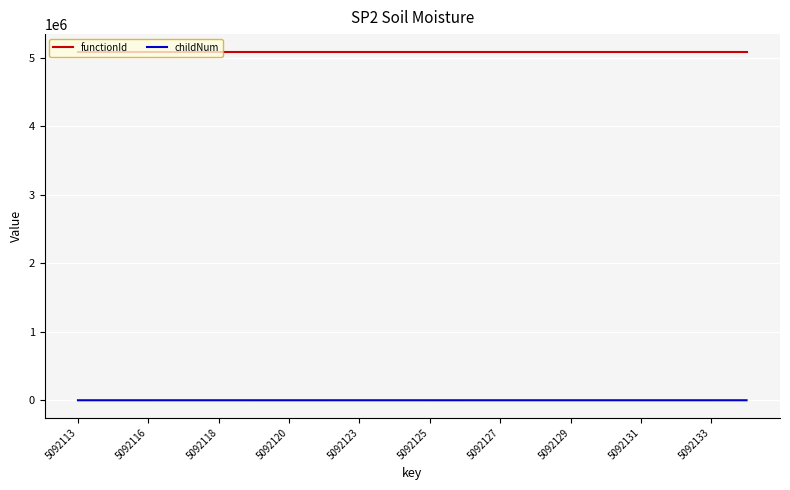

Which series has the largest range (max minus min)?

childNum